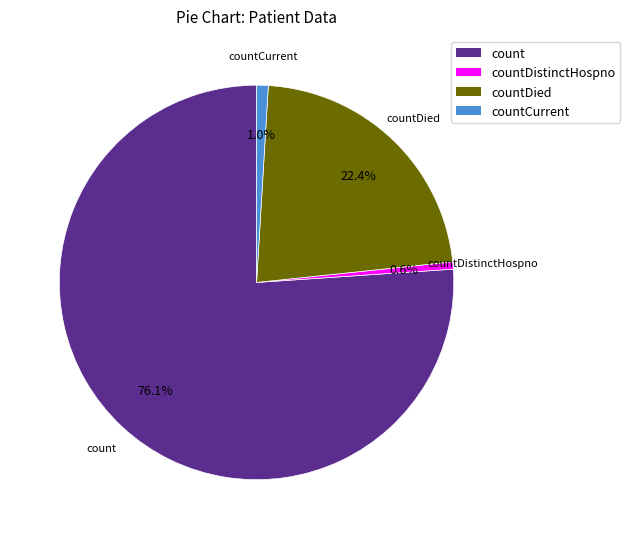

Which slice is the largest?

count